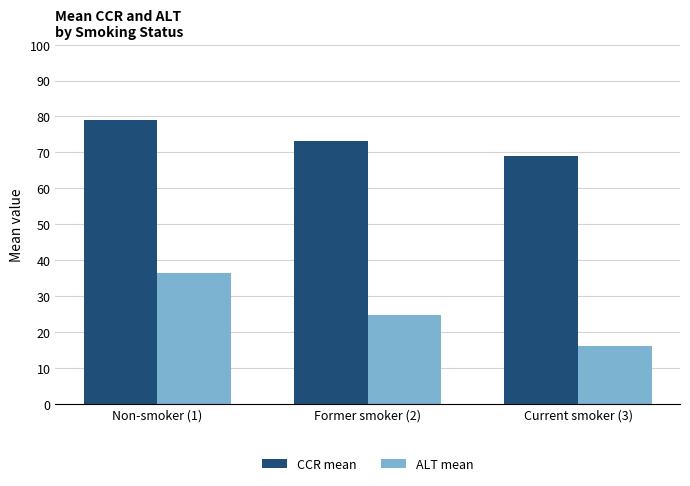

The CCR mean series shows 115.0 at Non-smoker (1). True or false?

False